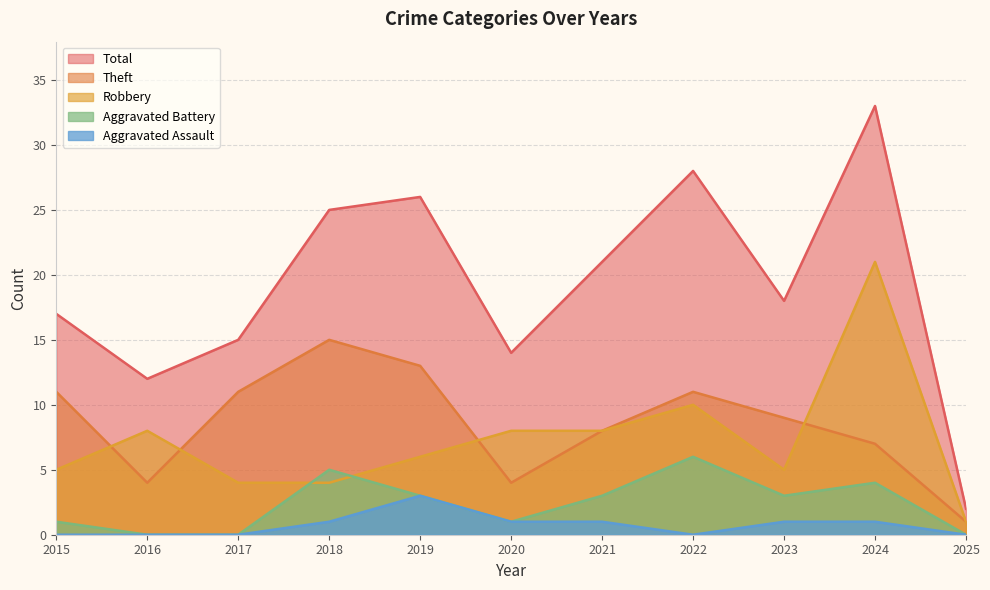

True or false: Aggravated Battery and Total cross at least once.

False